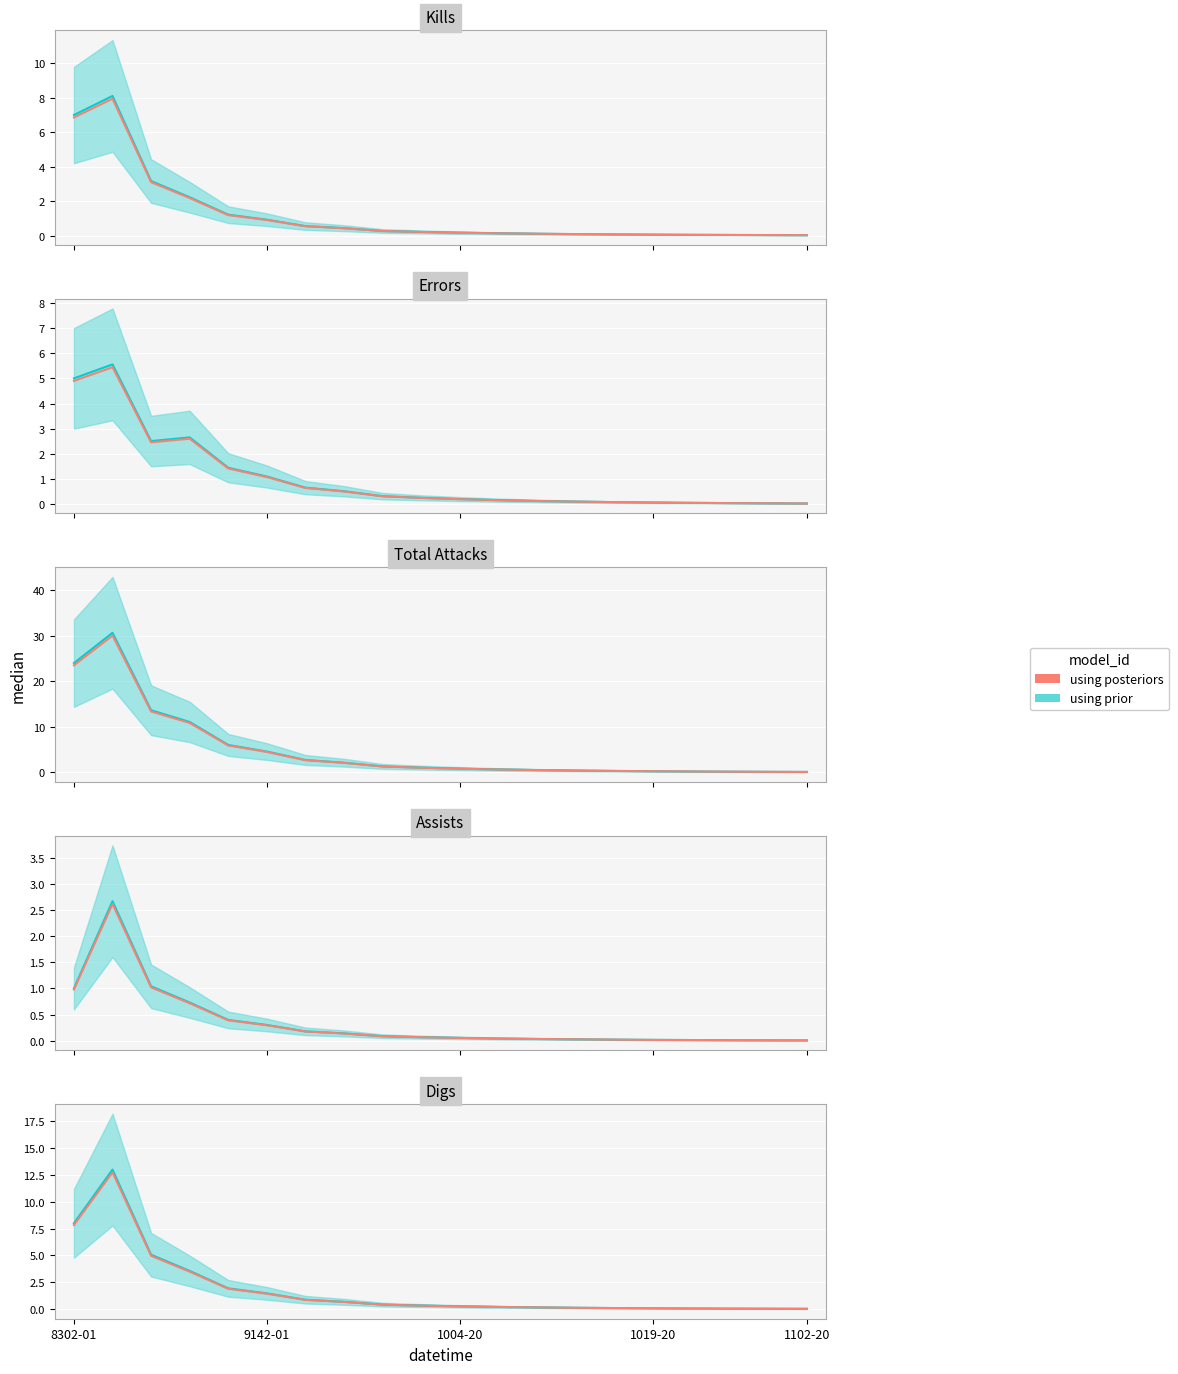

What is the sum of all values?

35.8